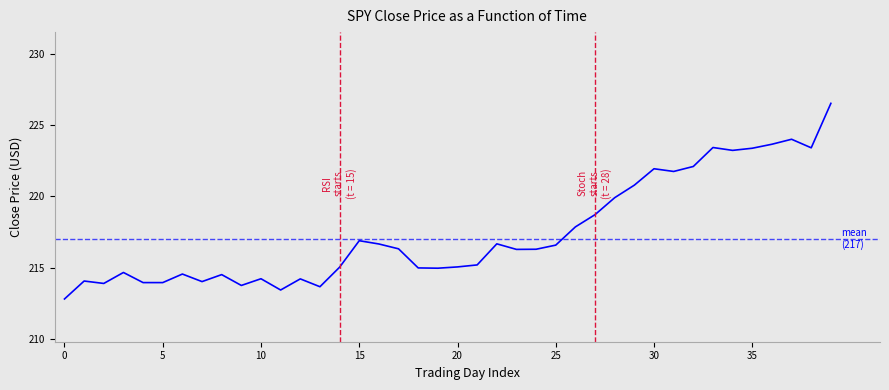

What is the difference between the maximum and minimum values?

13.7